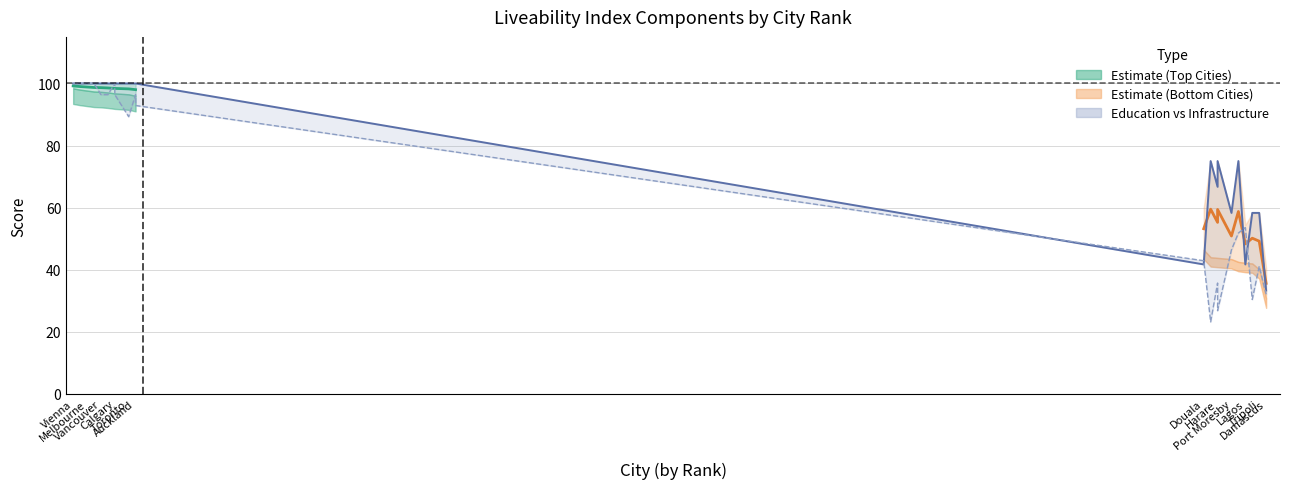

Does the chart display data point markers on the line(s)?

No